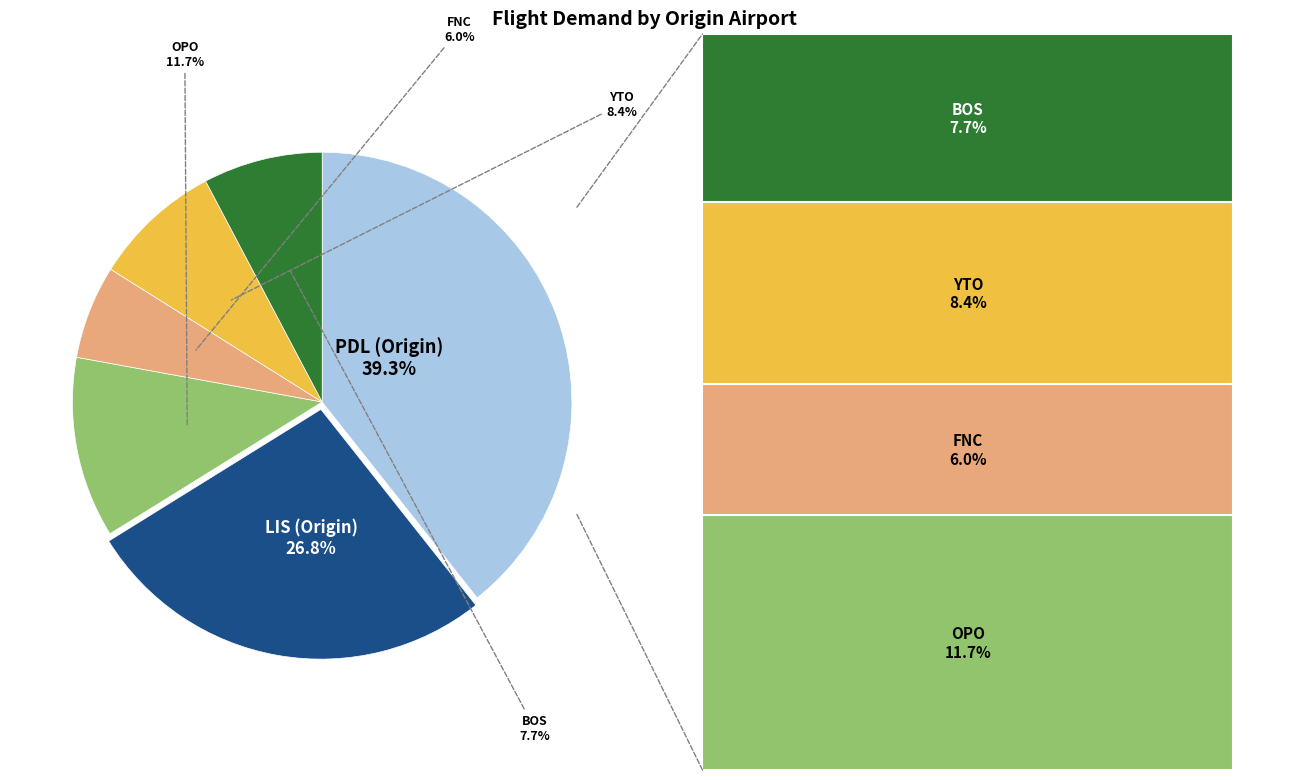

What is the total percentage of LIS and OPO?

38.5%